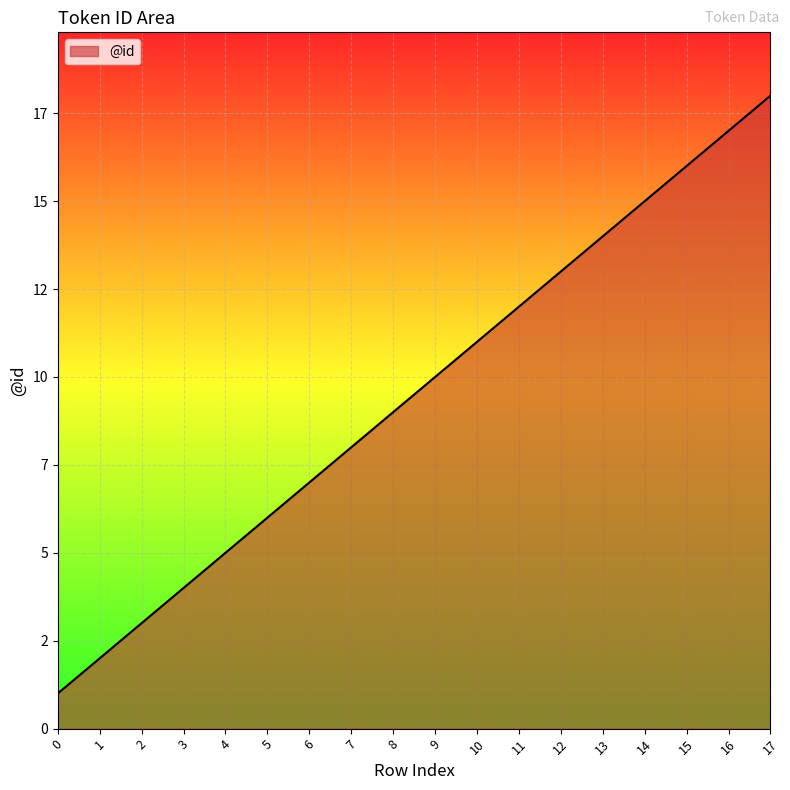

Rank the categories by value from highest to lowest.

17, 16, 15, 14, 13, 12, 11, 10, 9, 8, 7, 6, 5, 4, 3, 2, 1, 0